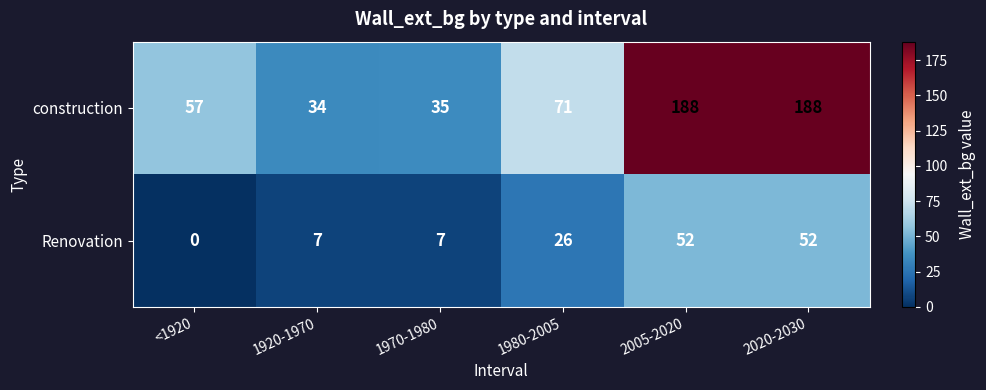

List the series in order of their peak value, lowest first.

Renovation, construction